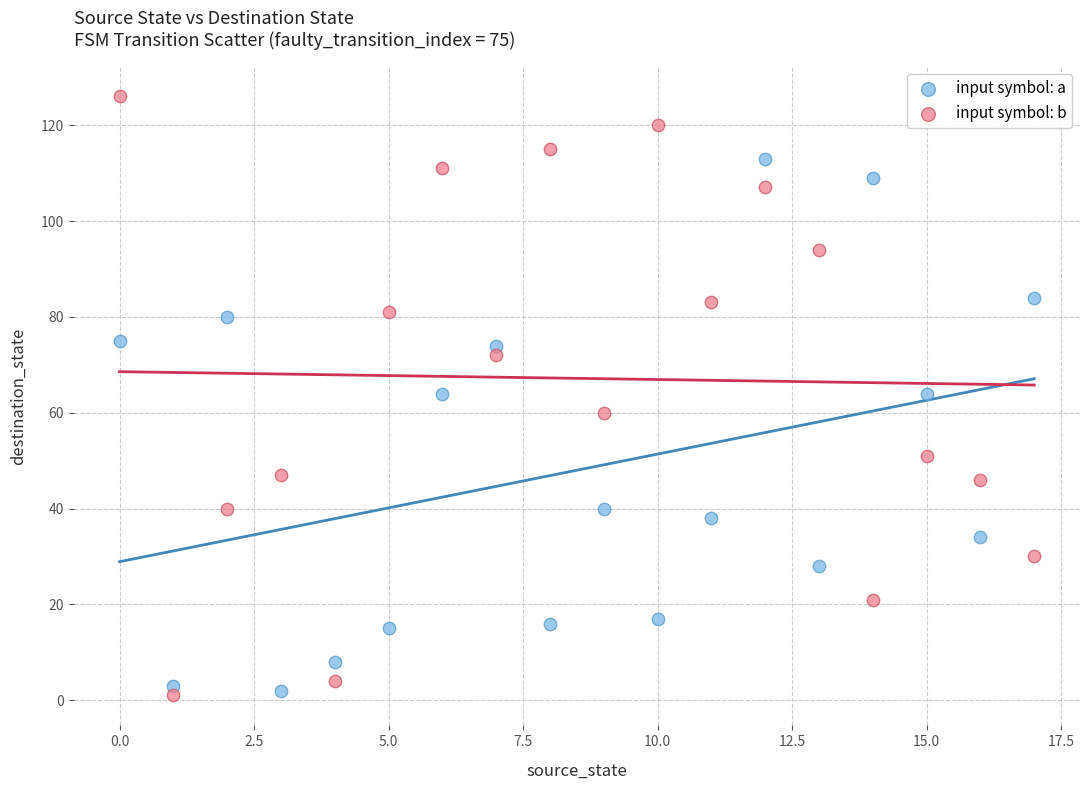

Which series contains the highest Y value?

input symbol: b